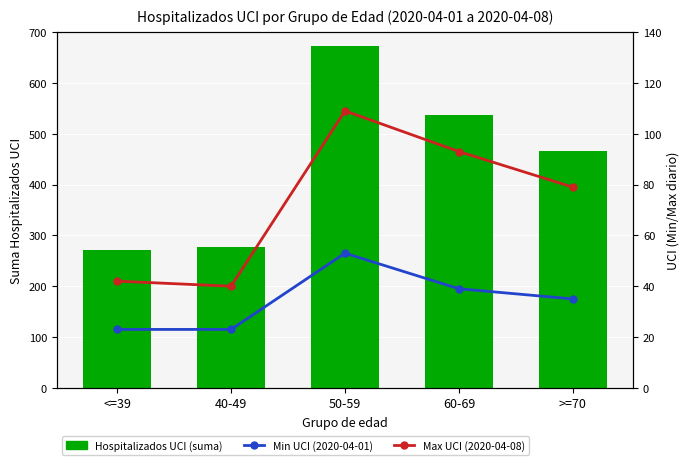

How many data points in Max UCI (2020-04-08) are above 79?

2